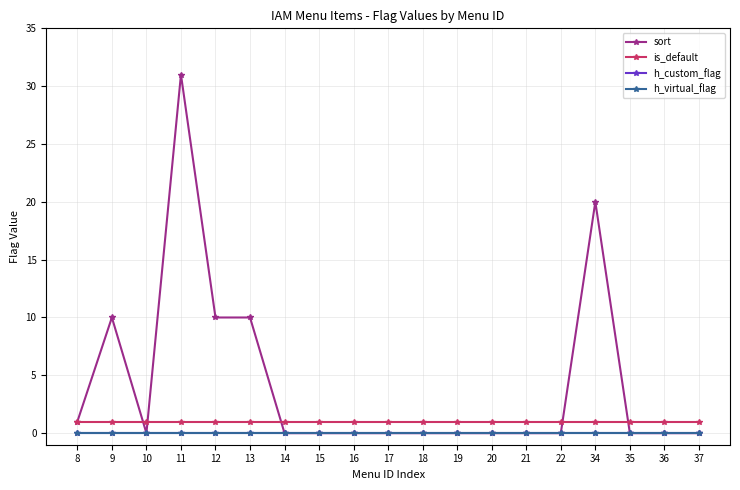

What is the total value across all series at 34?

21